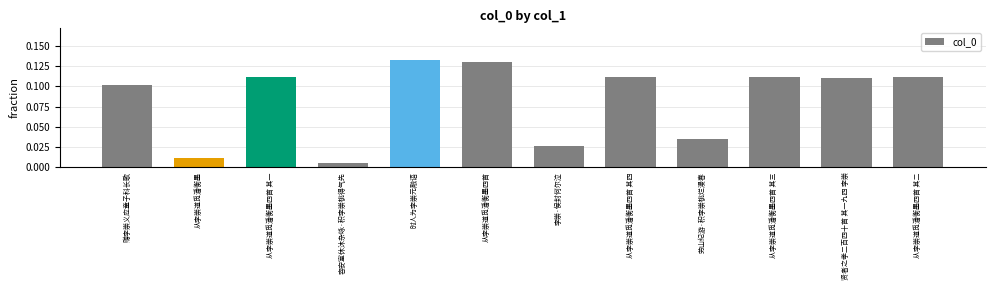

The chart shows a value of 0.2 at 从李崇道觅潘衡墨四首 其四. True or false?

False